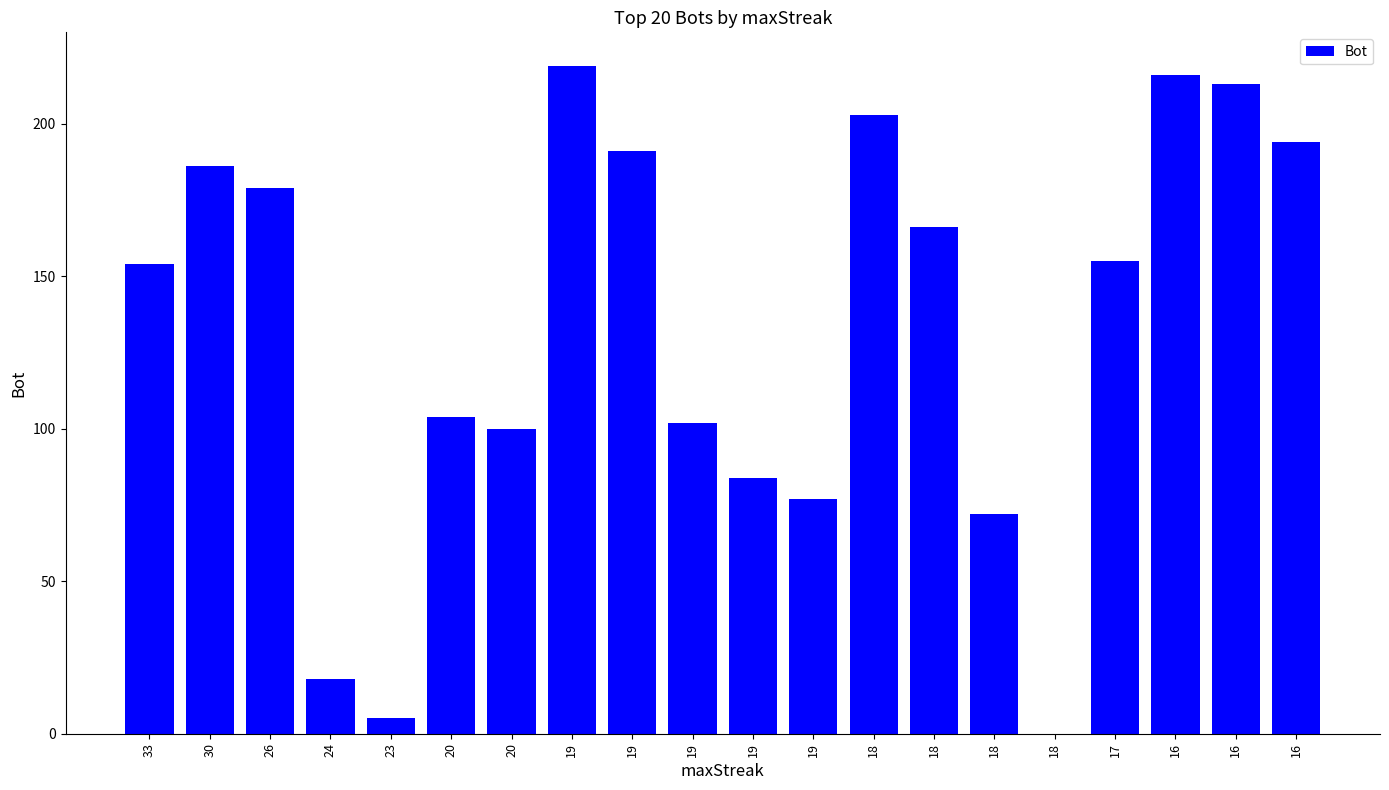

At which label does the data first exceed 155?

30